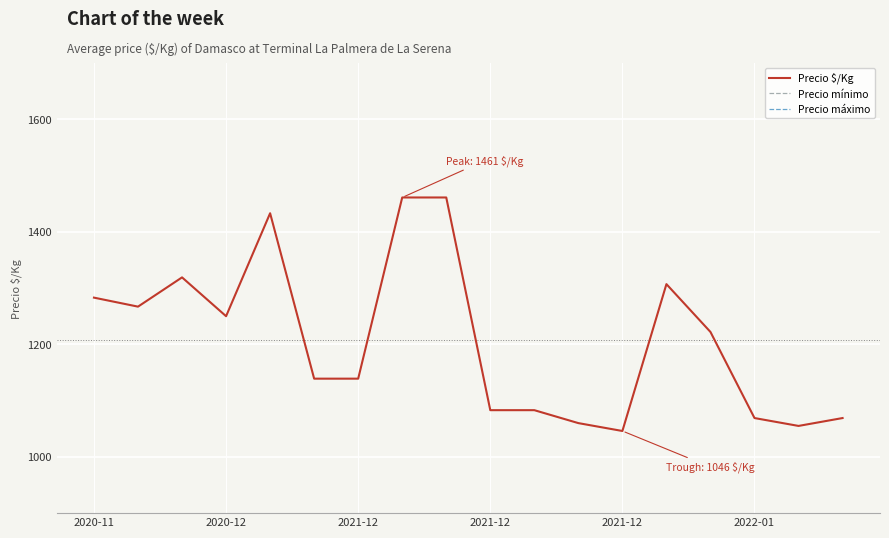

Reading right to left, extract all data points from this chart.

Precio $/Kg: 1069	1055	1069	1222	1307	1046	1060	1083	1083	1461	1461	1139	1139	1433	1250	1319	1267	1283
Precio mínimo: 17500	17000	18000	21500	20500	16667	17500	16667	16667	21667	23250	20000	20000	21000	22000	23500	18500	18250
Precio máximo: 18500	18000	19000	22500	21333	17667	18167	17667	17667	22333	24250	21000	21000	22000	23000	24000	19500	19333